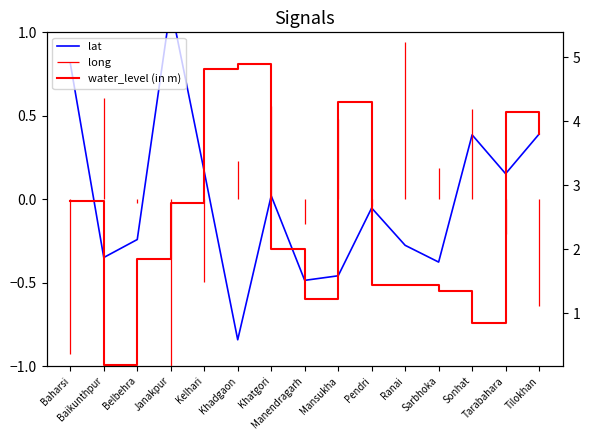

What is the greatest value displayed?

4.9